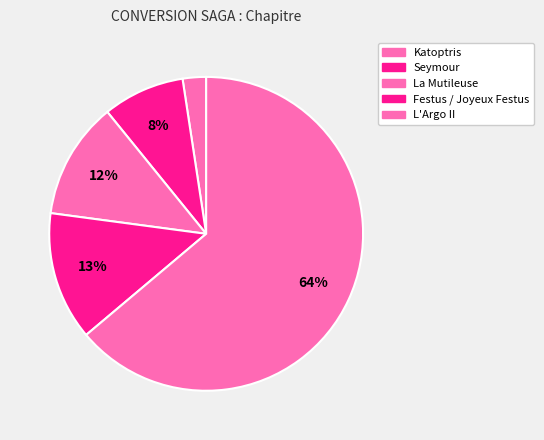

How many segments does this pie chart have?

5